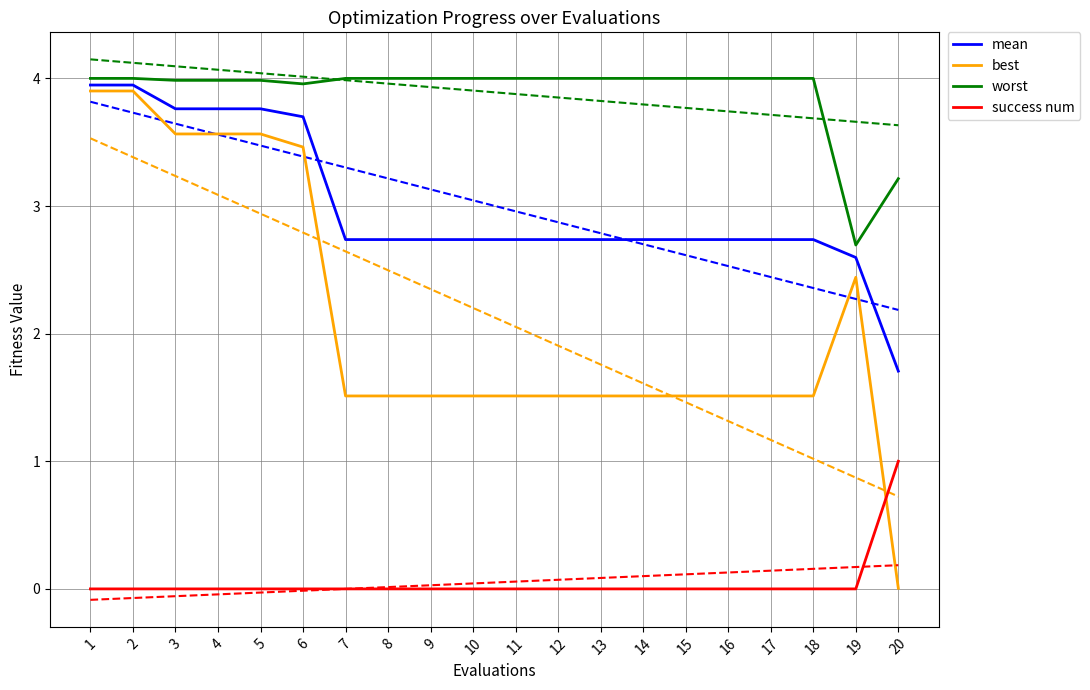

Which series has the largest total across all categories?

worst